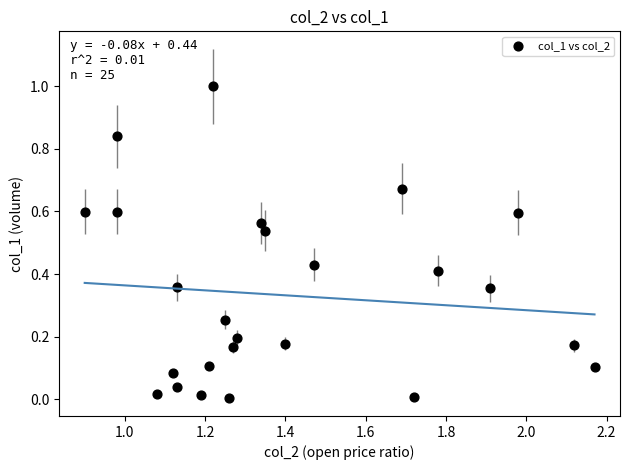

What is the range of X values (max minus min)?

1.3